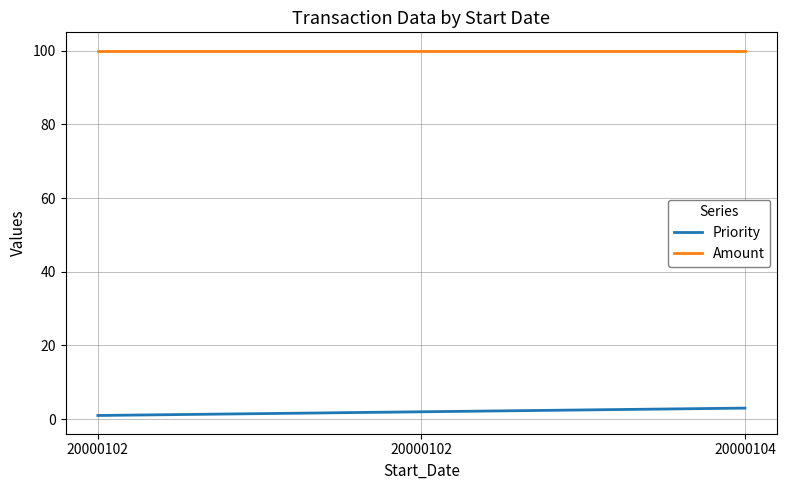

How many lines are shown in the chart?

2